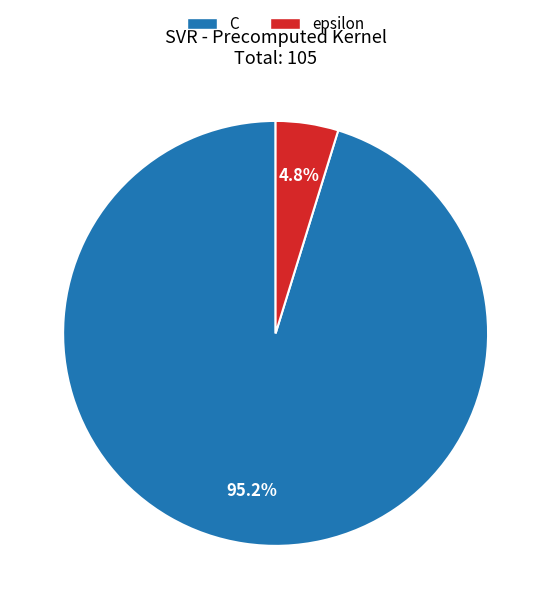

To the nearest percent, what portion does epsilon represent?

5%